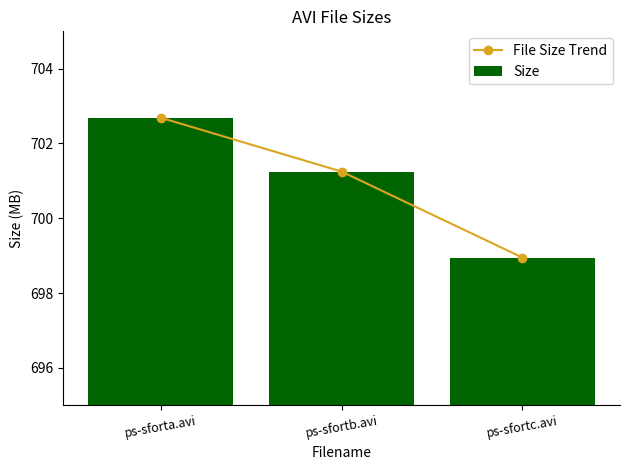

What is the difference between the Size values at ps-sfortc.avi and ps-sfortb.avi?

2.3